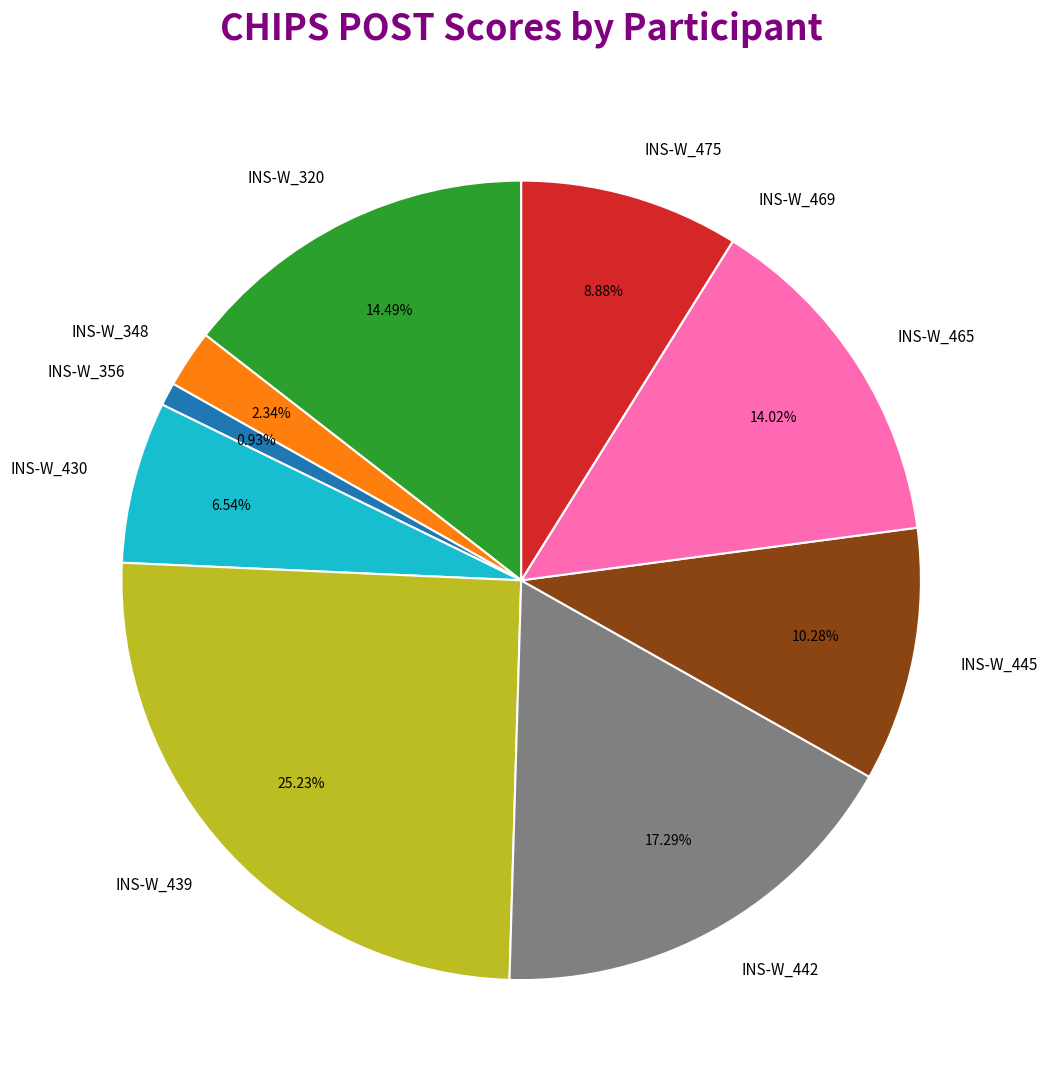

Which has a higher value, INS-W_442 or INS-W_320?

INS-W_442